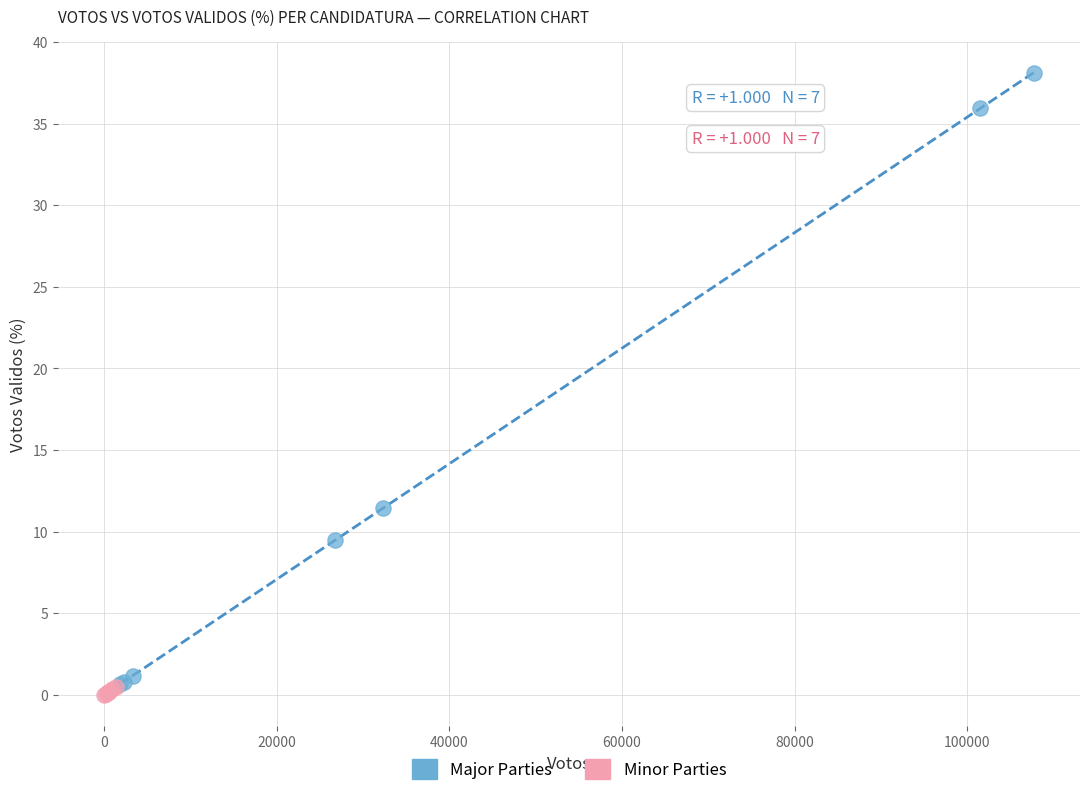

Which series reaches the maximum Y coordinate?

Major Parties